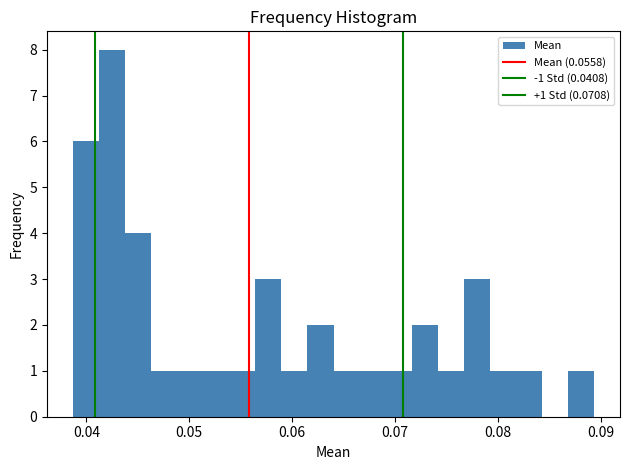

Around what value on the x-axis is the tallest bar? Give the approximate position of its centre, as read against the axis.

0.043